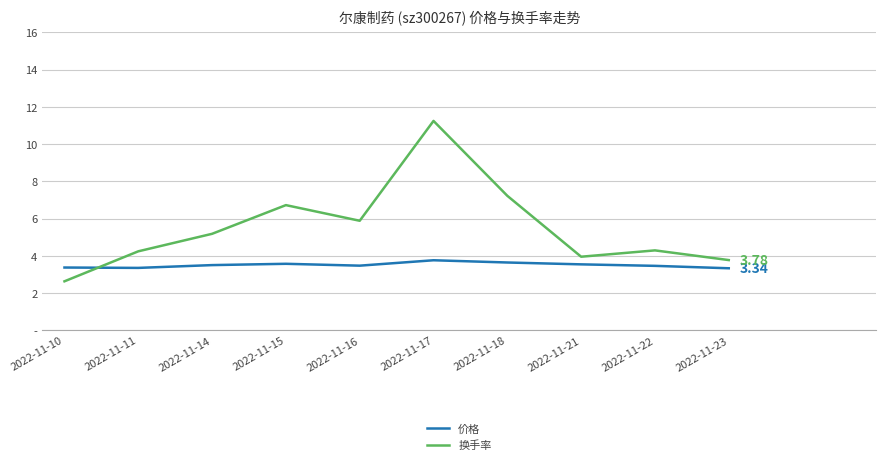

Is the value of 换手率 at 2022-11-14 greater than the value of 价格 at 2022-11-11?

Yes